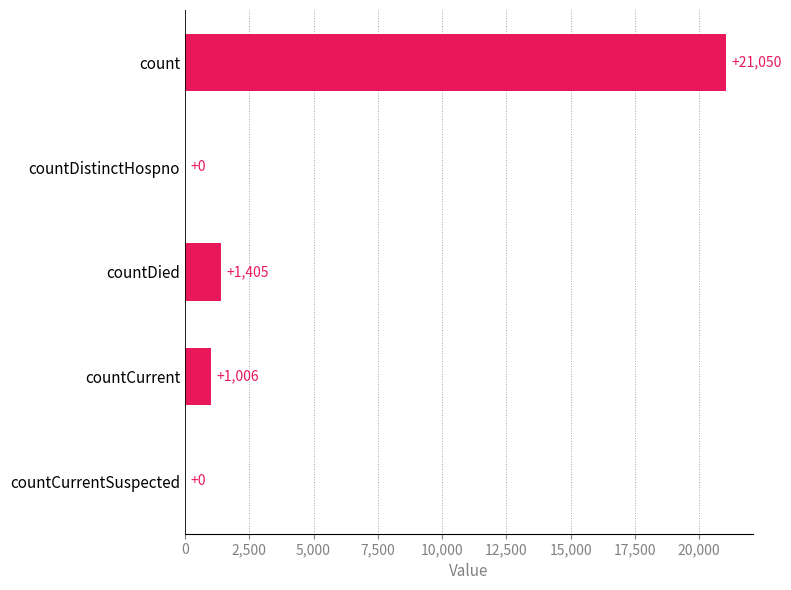

True or false: the data shows 11393 at countCurrentSuspected.

False